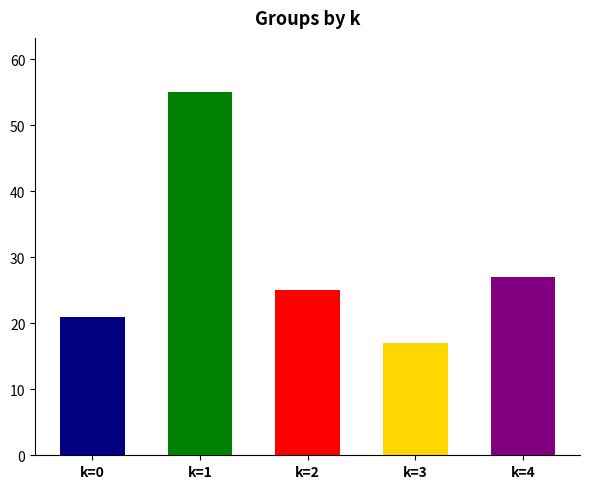

Reading right to left, what are all the values shown in this chart?

k=4=27	k=3=17	k=2=25	k=1=55	k=0=21